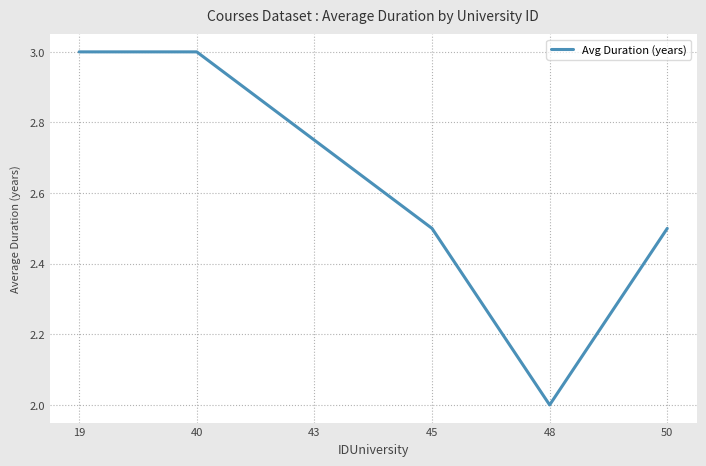

True or false: there are more than 2 points higher than both neighbors.

False